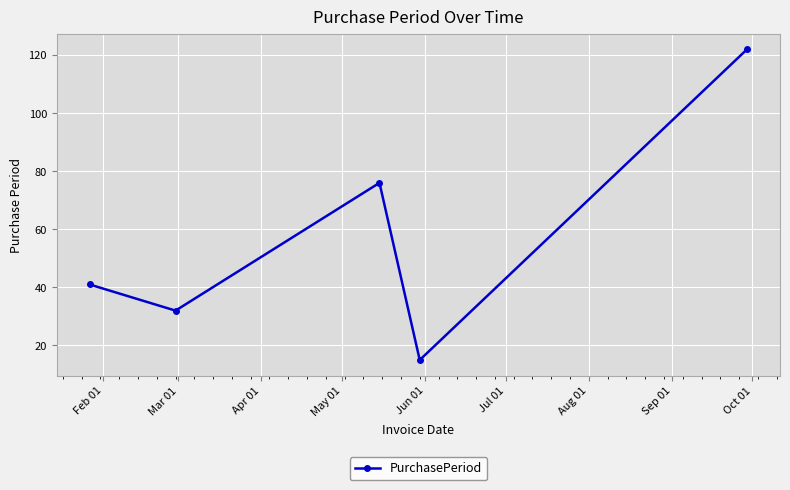

What is the average value?

57